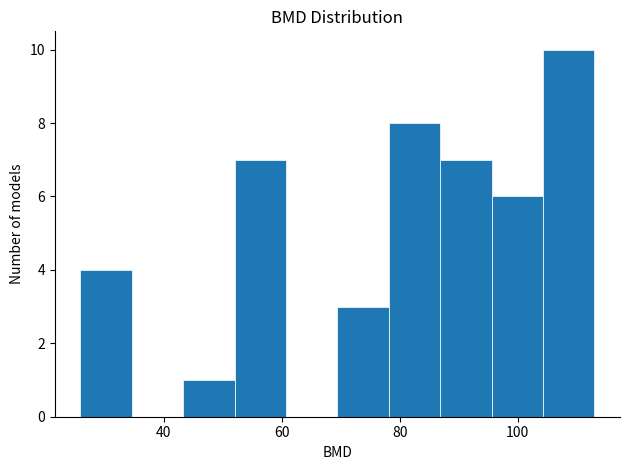

What is the height of the bar covering 52 to 60 on the x-axis? Neither the bar edges nor the heights are printed on the chart, so give them approximately, as read against the axes.

7